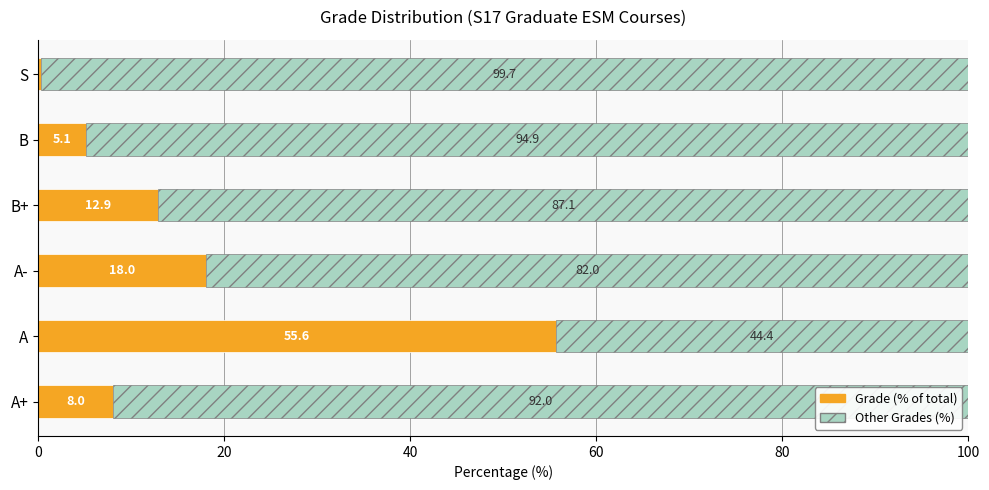

What is the total value across all series at A+?

100.0